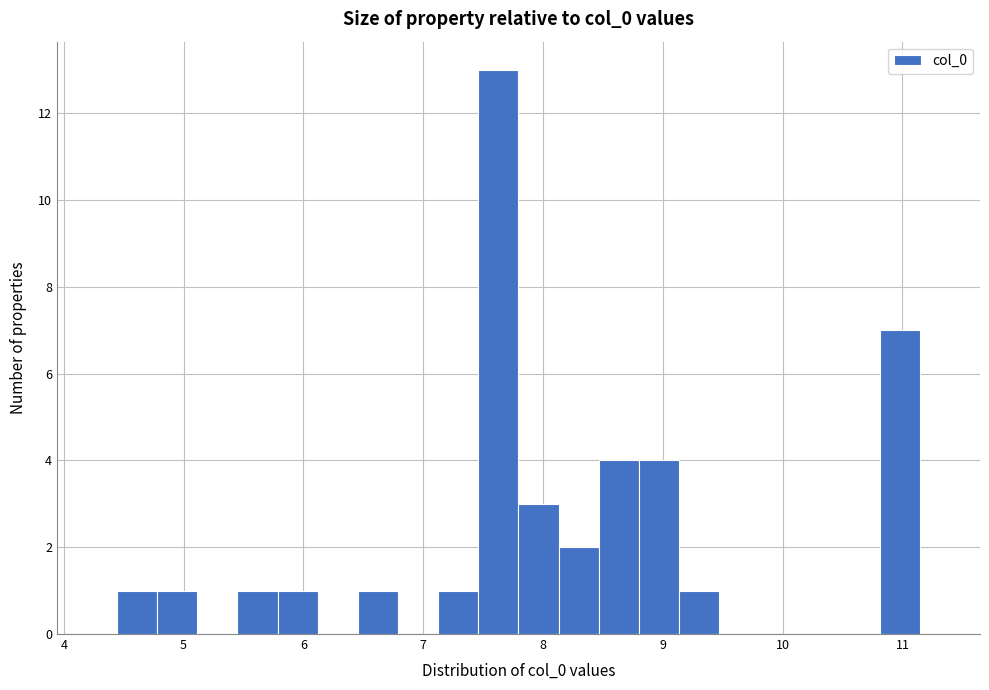

Around what value on the x-axis is the tallest bar? Give the approximate position of its centre, as read against the axis.

7.6